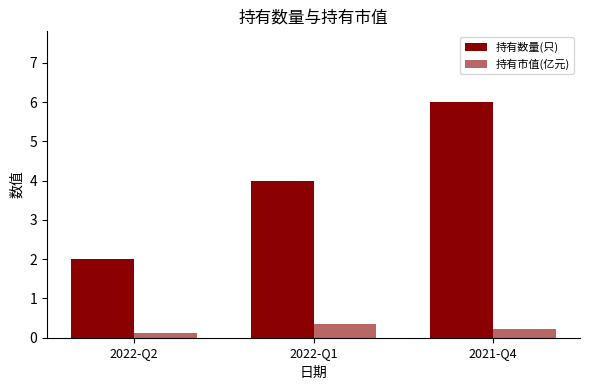

Which series changed the most between 2022-Q1 and 2021-Q4?

持有数量(只)